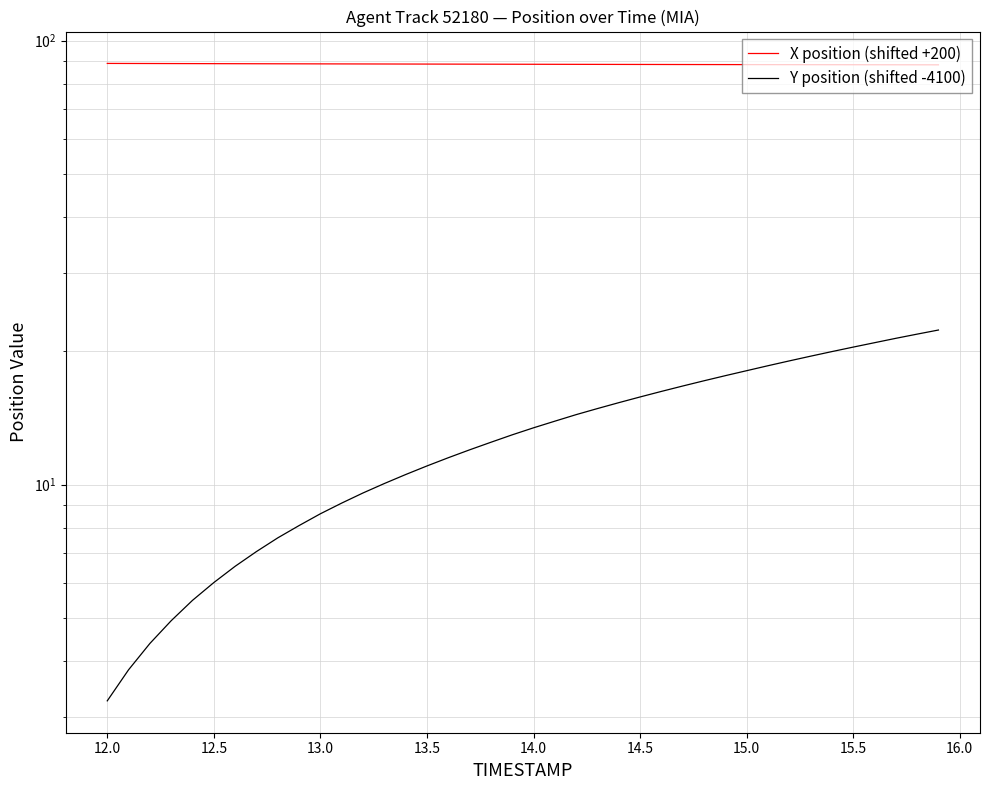

How many series are shown in this chart?

2